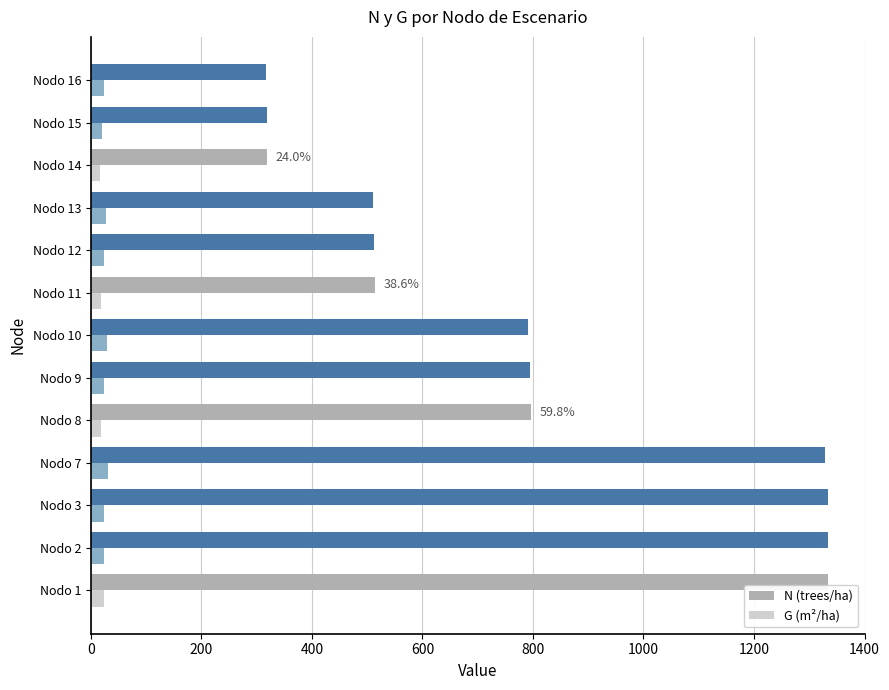

List the series in order of their overall mean, lowest first.

G (m²/ha), N (trees/ha)